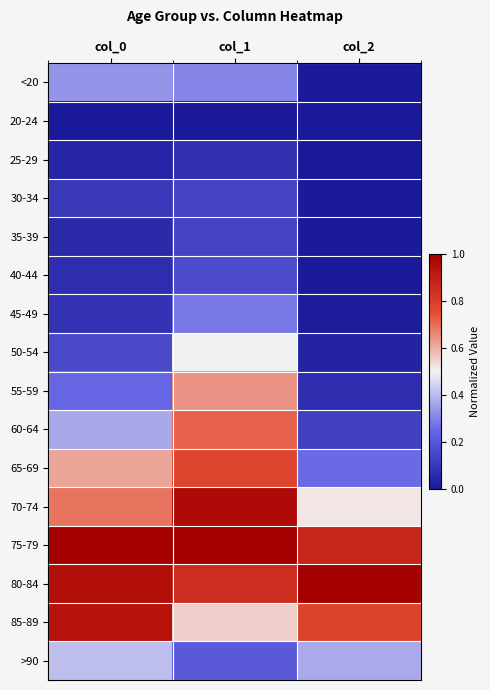

At col_2, list the series in order from smallest to largest.

25-29, 20-24, 30-34, <20, 35-39, 40-44, 45-49, 50-54, 55-59, 60-64, 65-69, >90, 70-74, 85-89, 75-79, 80-84